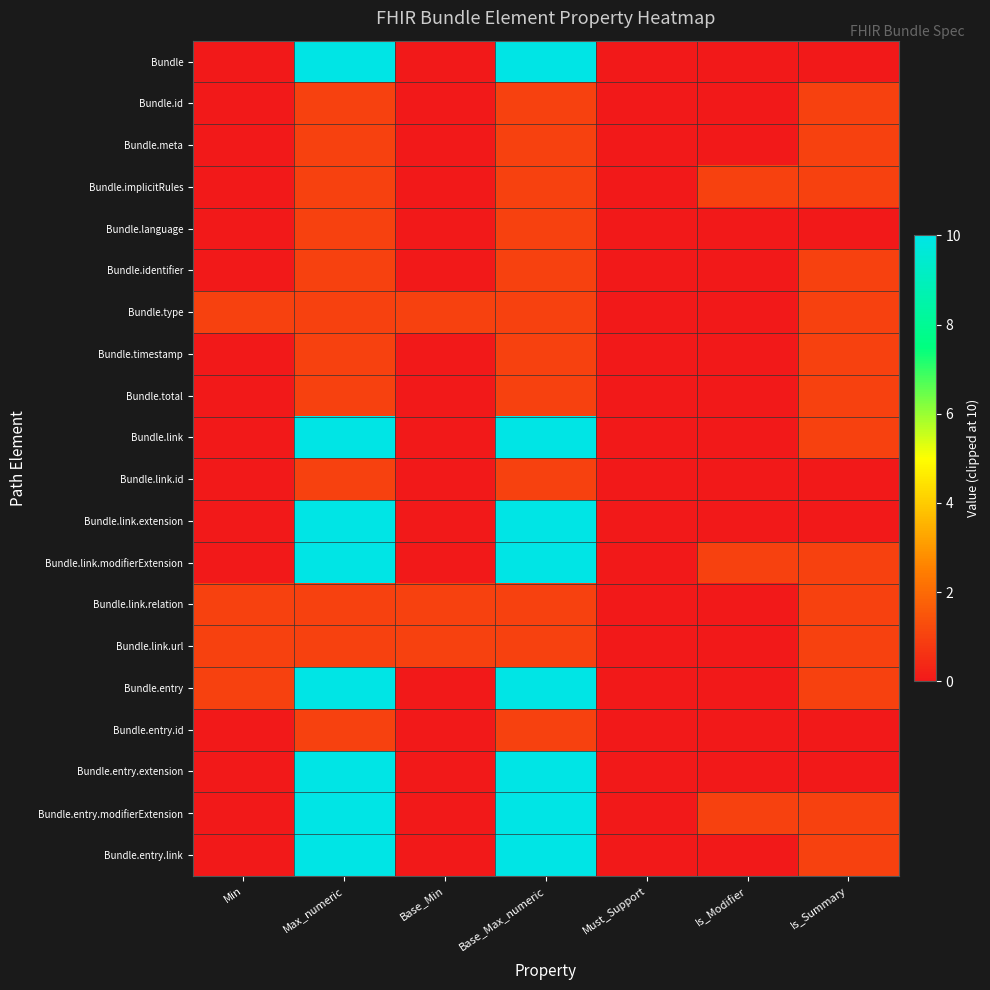

What is the greatest value displayed?

10